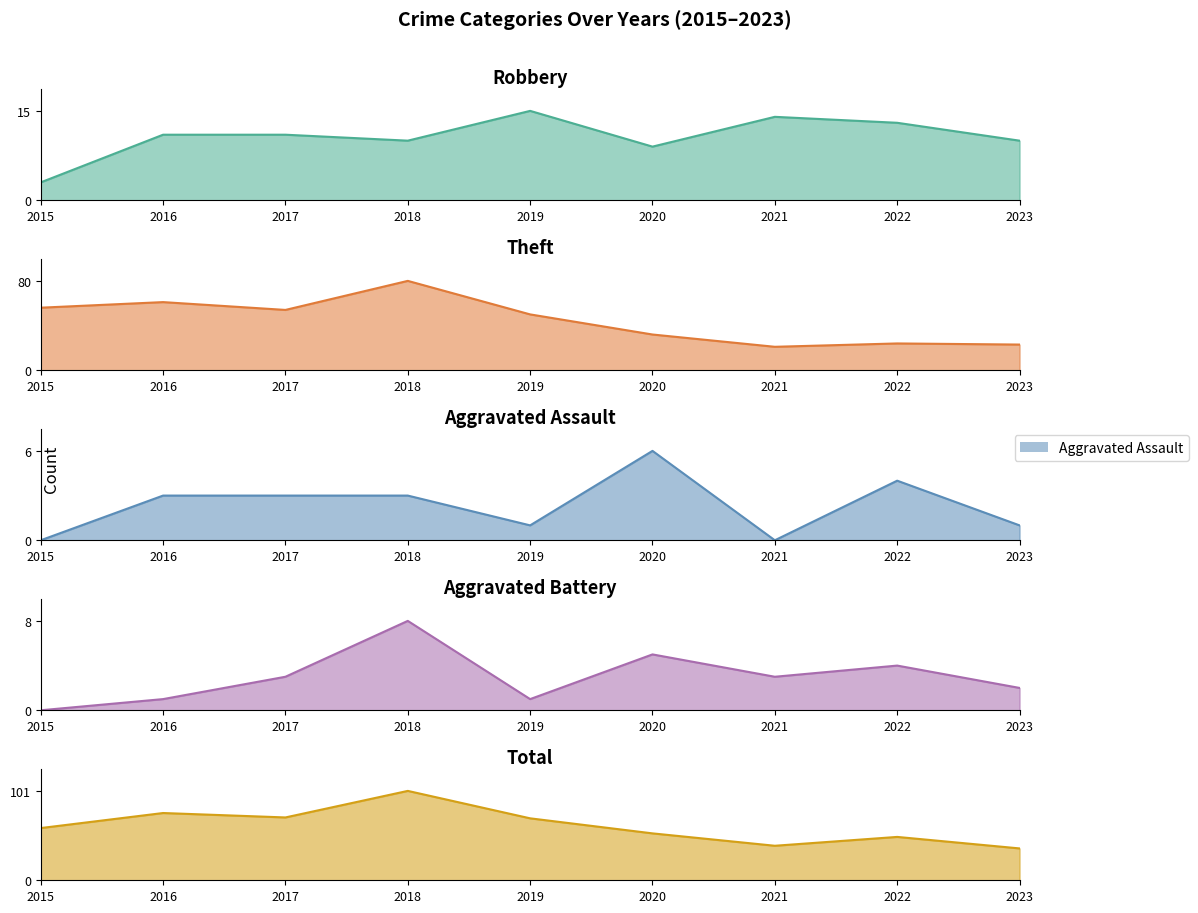

Between 2019 and 2022, which series saw the biggest shift?

Theft_line